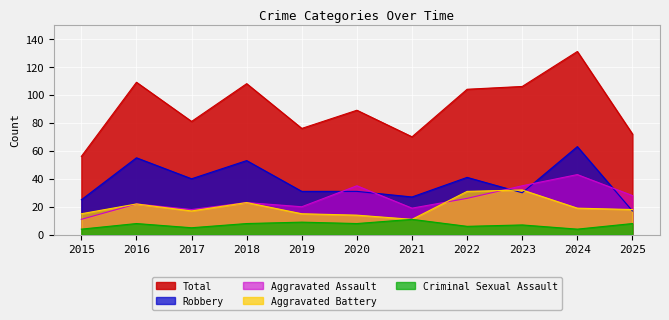

Which category has the lowest value in the Total series?

2015